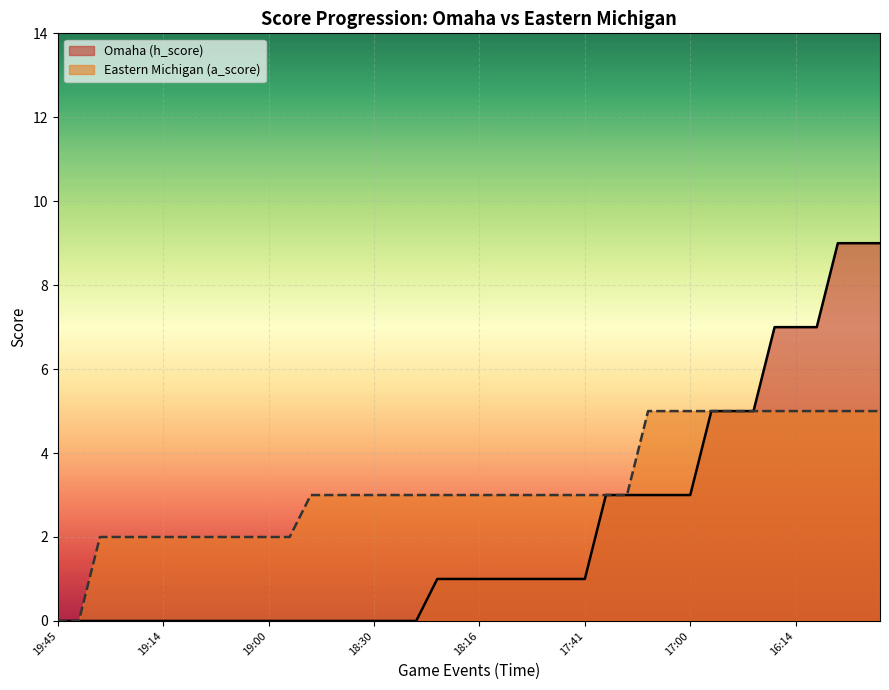

True or false: Omaha (h_score) has a value of 4 at 12.

False